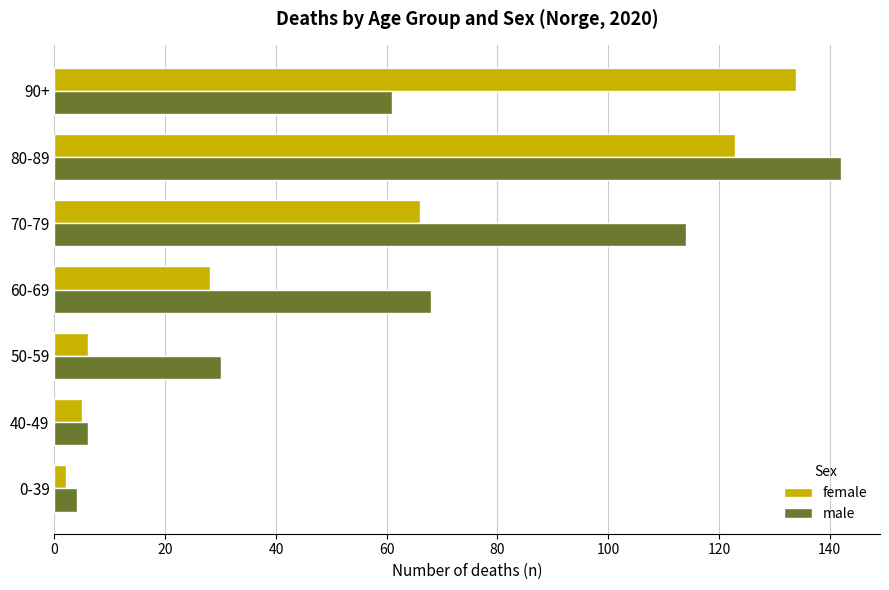

List the series in order of their overall mean, lowest first.

female, male